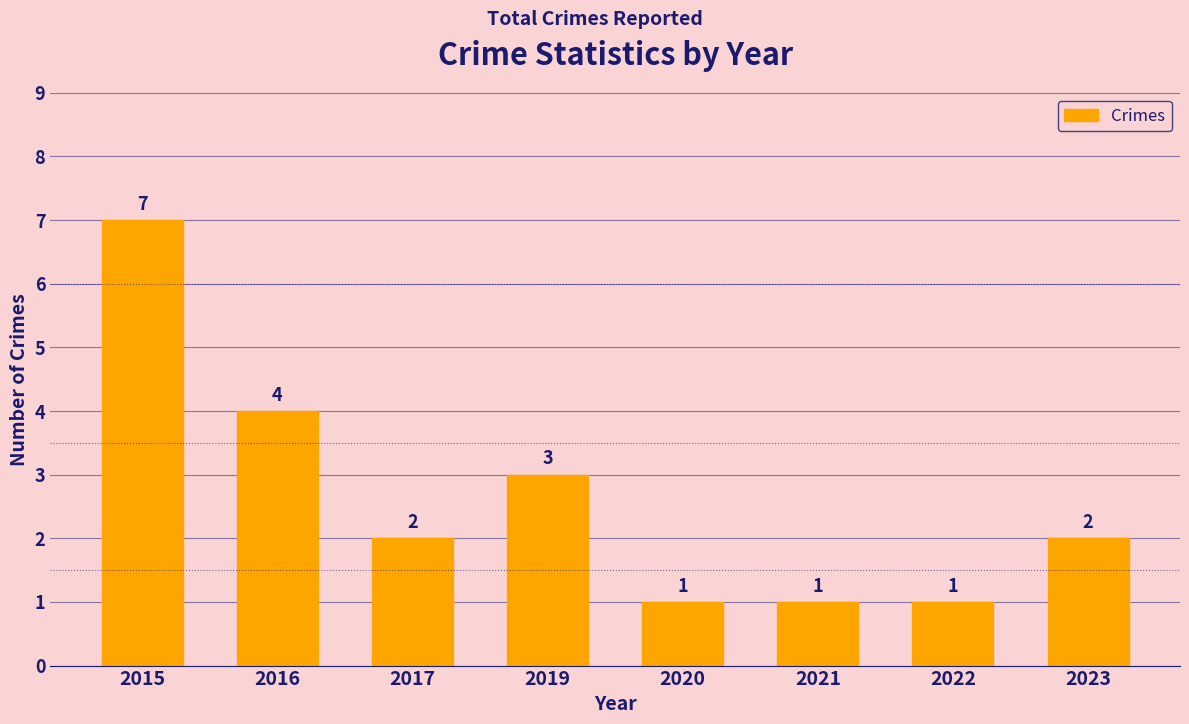

How many bars are there in total?

8